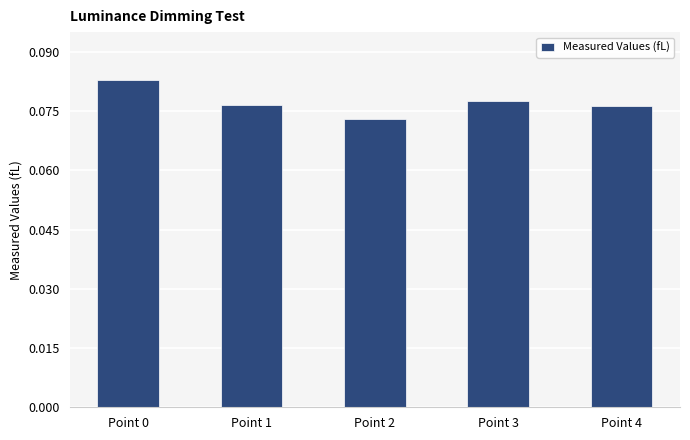

Where is the data nearest to the value 0?

Point 2